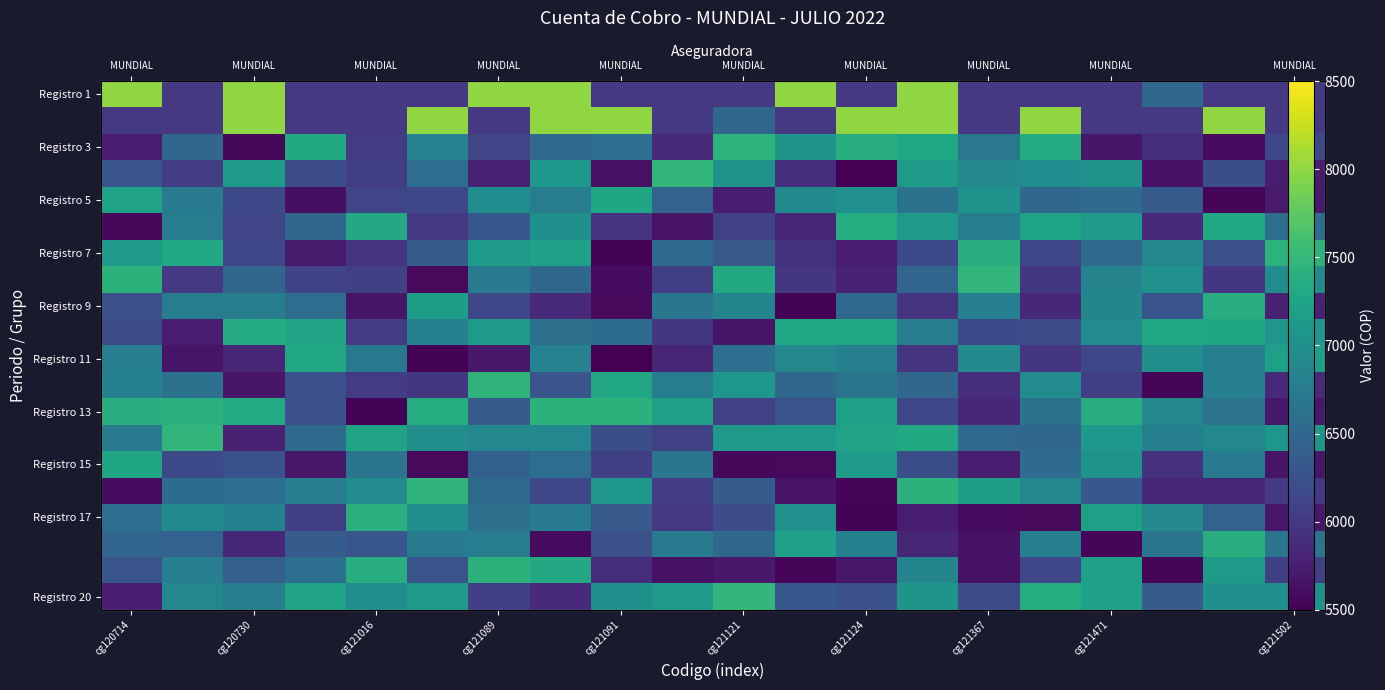

What is the highest value of the Registro 15 series?

7280.0